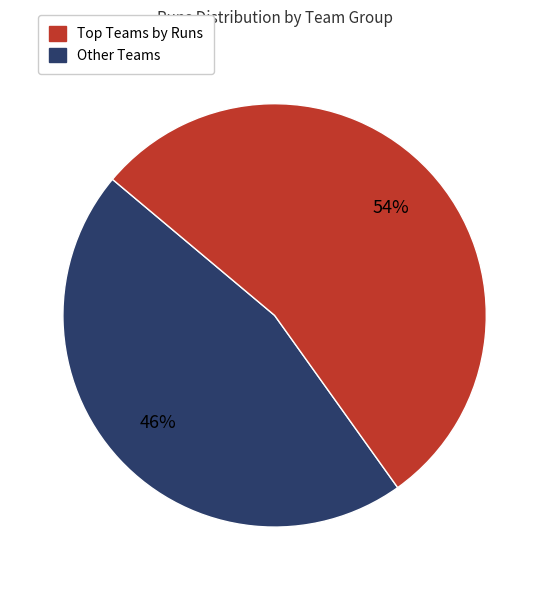

To the nearest percent, what is the average slice percentage?

50%